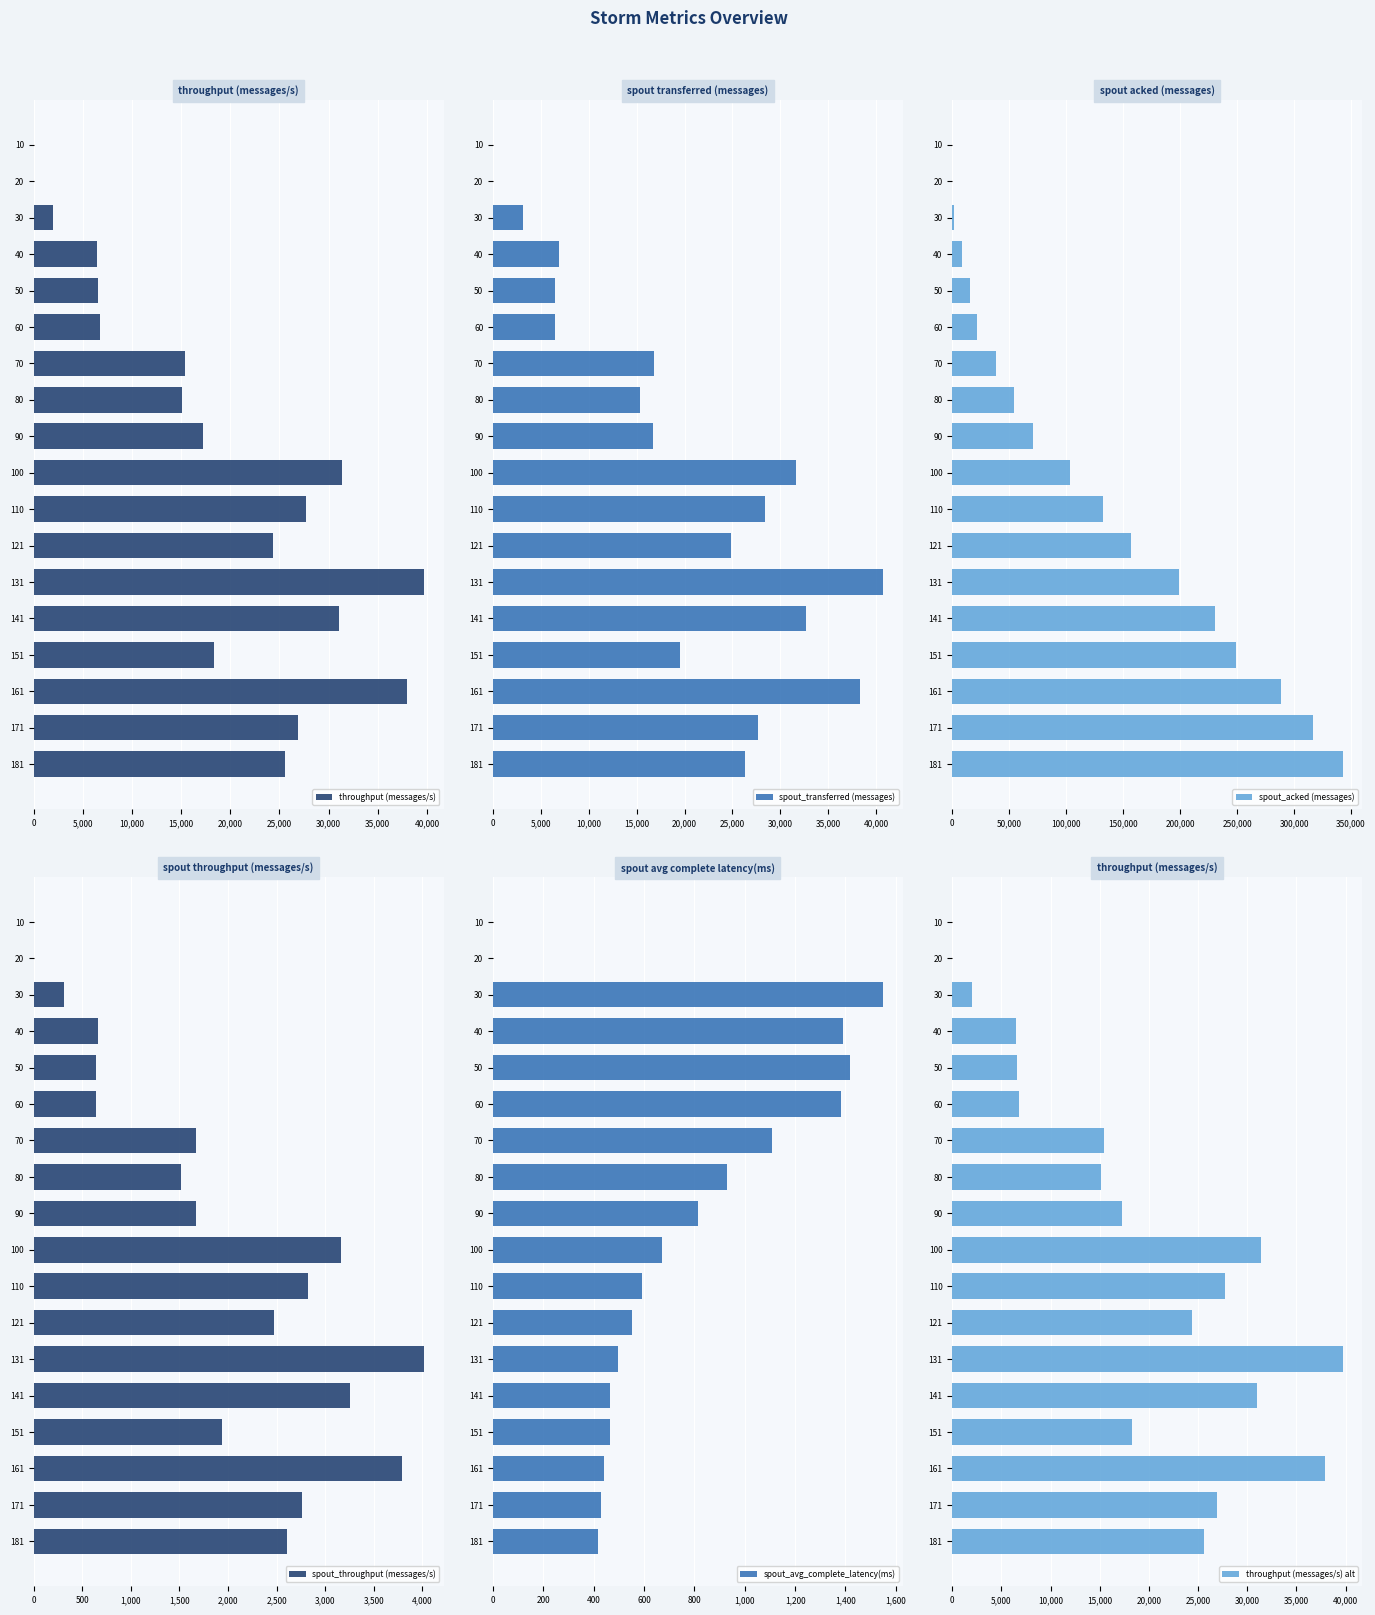

What is the highest value of the spout_transferred (messages) series?

40740